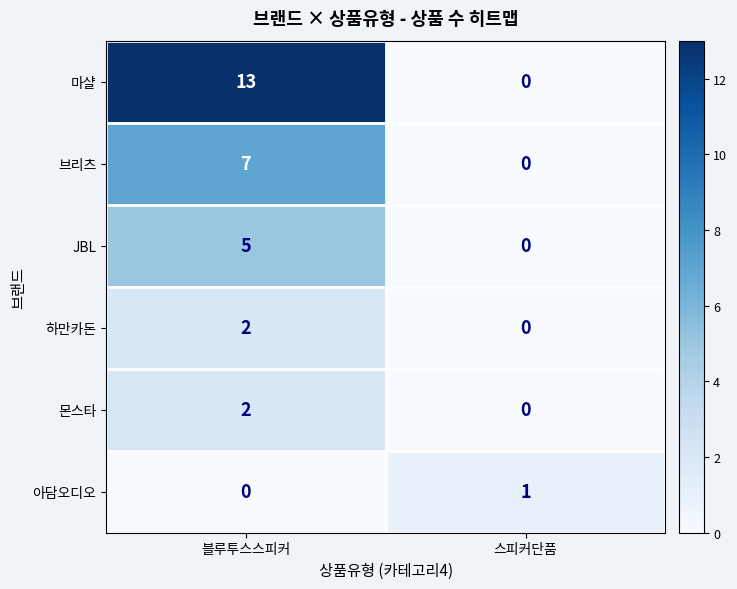

What is the maximum value shown in the chart?

13